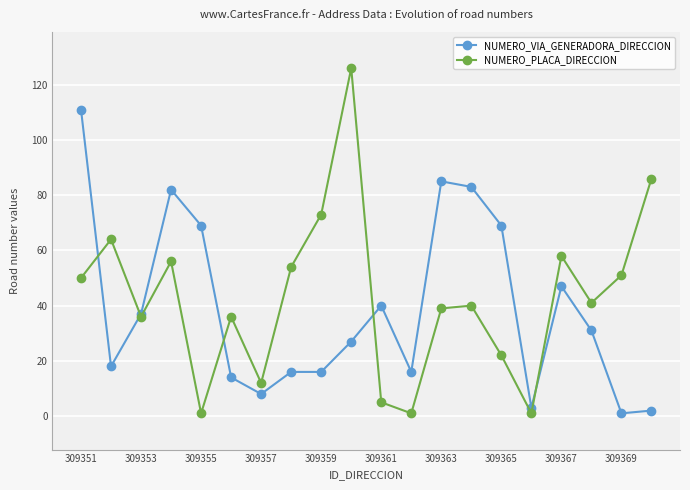

At which category does NUMERO_PLACA_DIRECCION reach its first local valley?

309353